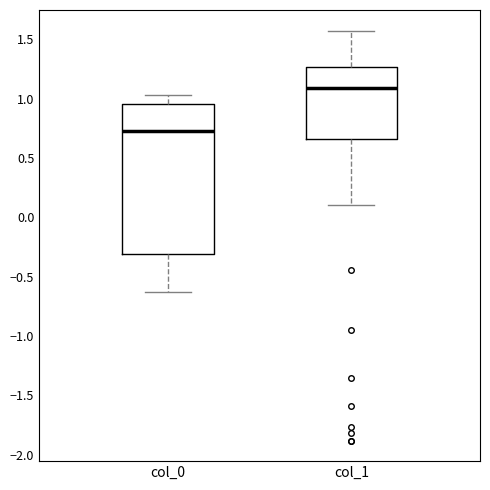

Where does the lower whisker of the box for col_1 end on the y-axis? The values are not printed on the chart, so give them approximately, as read against the axis.

0.10